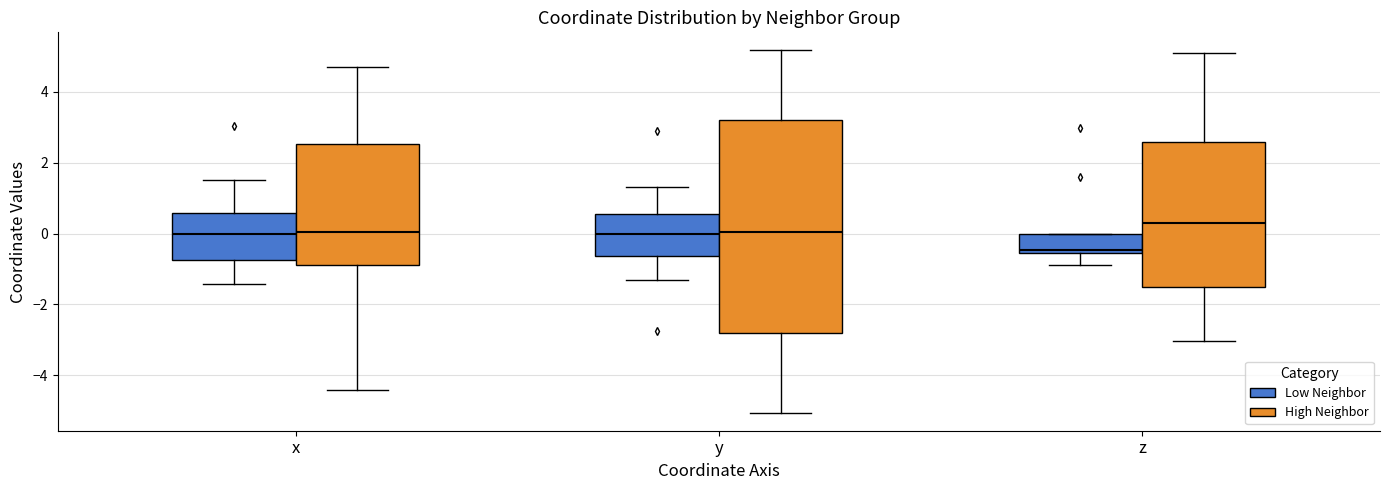

Which box is the tallest, from its lower edge to its upper edge?

y (High Neighbor)